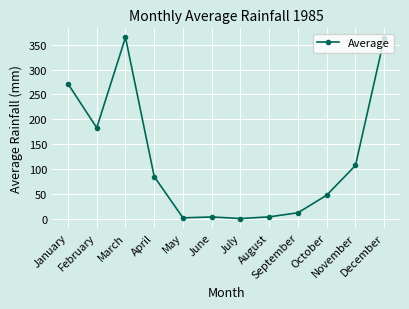

What is the value of the 2nd point from the left?

182.9